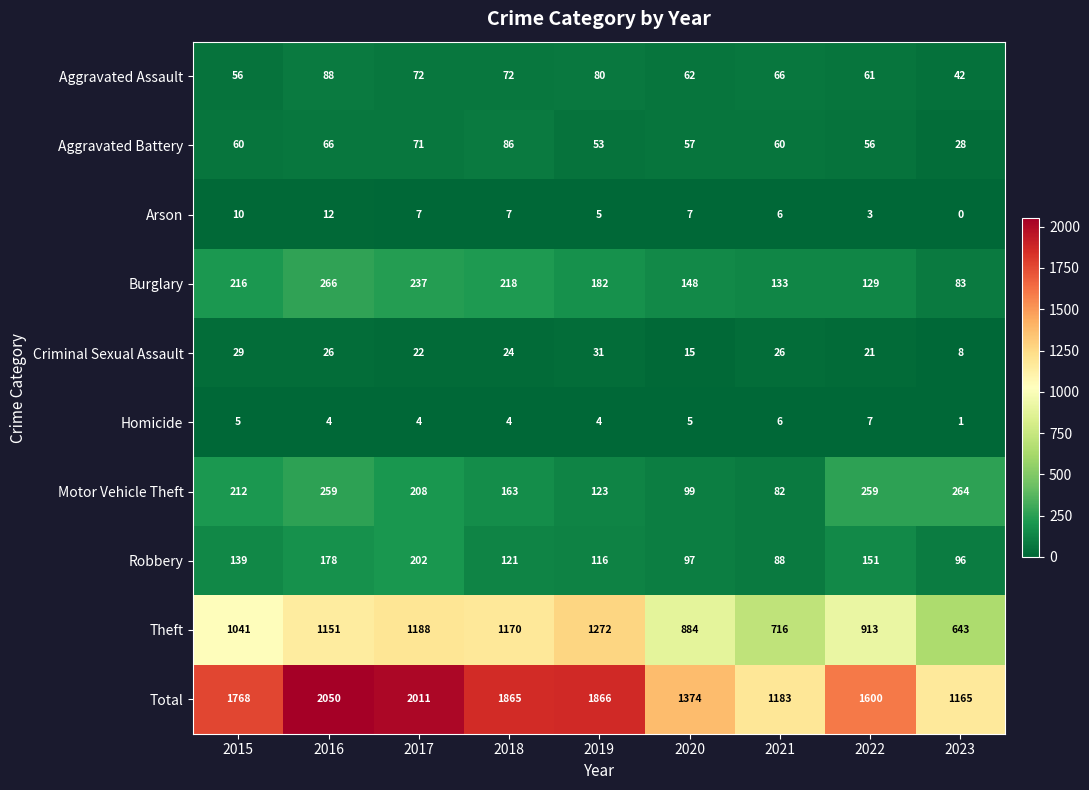

Which series has the widest spread of values?

Total